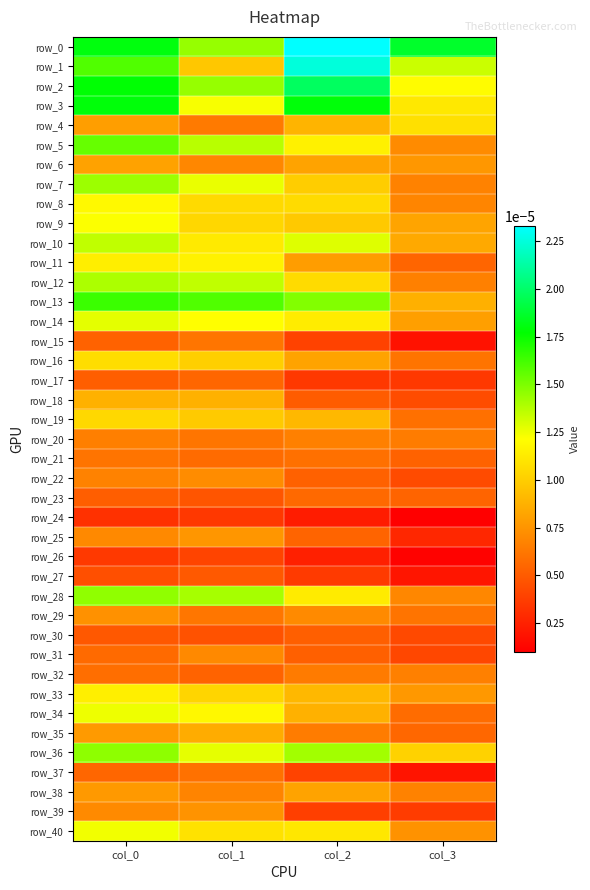

Between col_0 and col_1, which series saw the biggest shift?

row_1